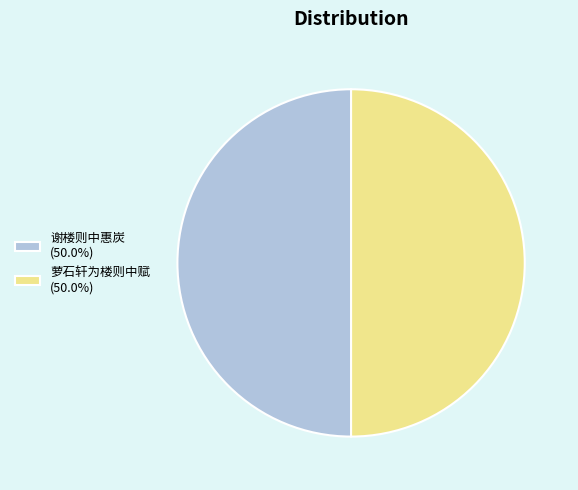

Do 萝石轩为楼则中赋 (50.0%) and 谢楼则中惠炭 (50.0%) together represent more than half of the pie?

Yes